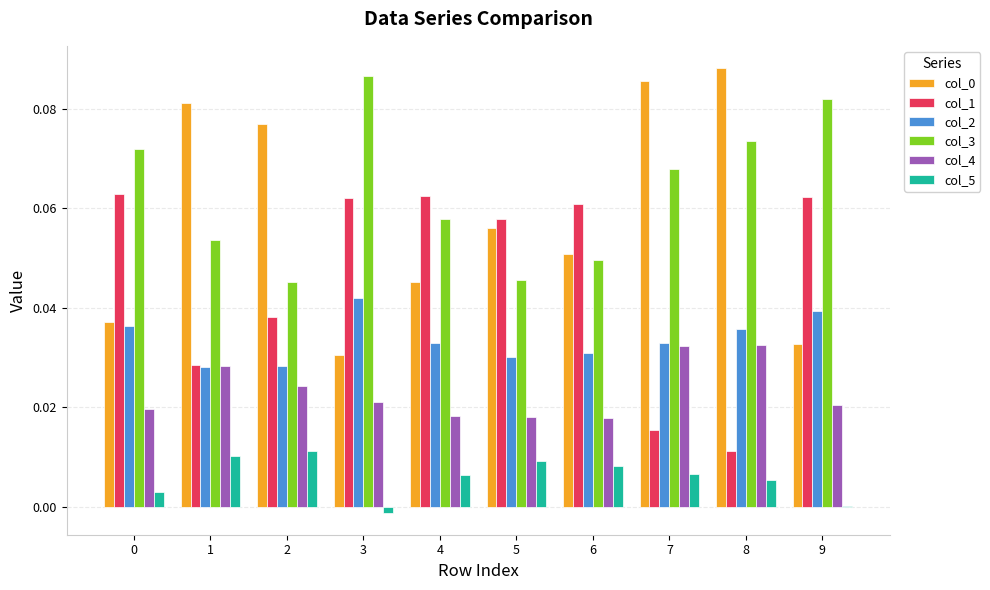

Count the number of categories in the chart.

10